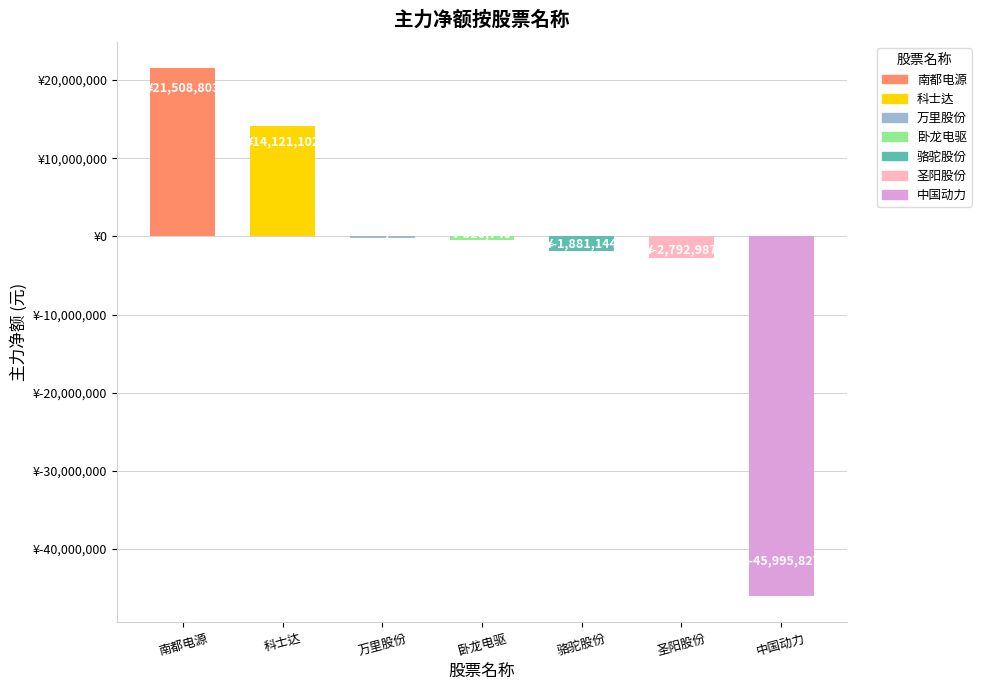

At which category does the chart reach its minimum across all series?

中国动力